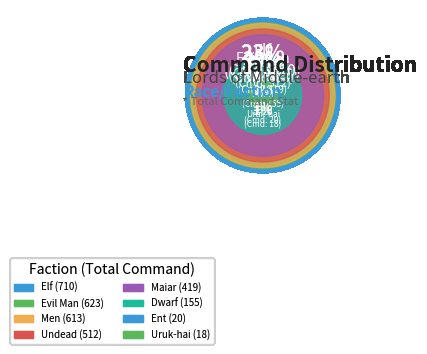

Does Evil Man represent more than half of the total?

No